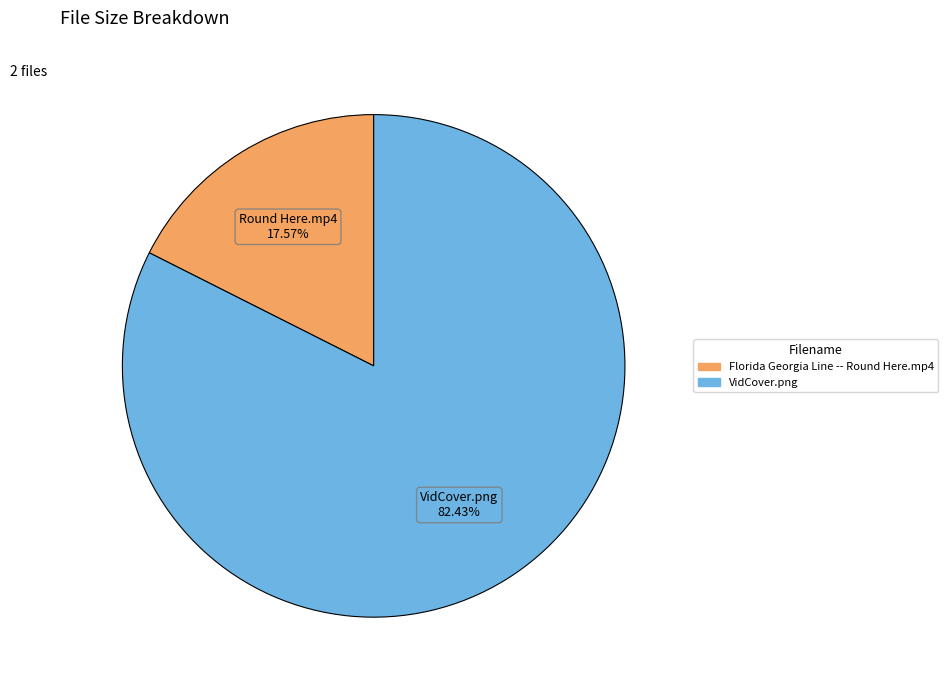

Does VidCover.png represent more than half of the total?

Yes